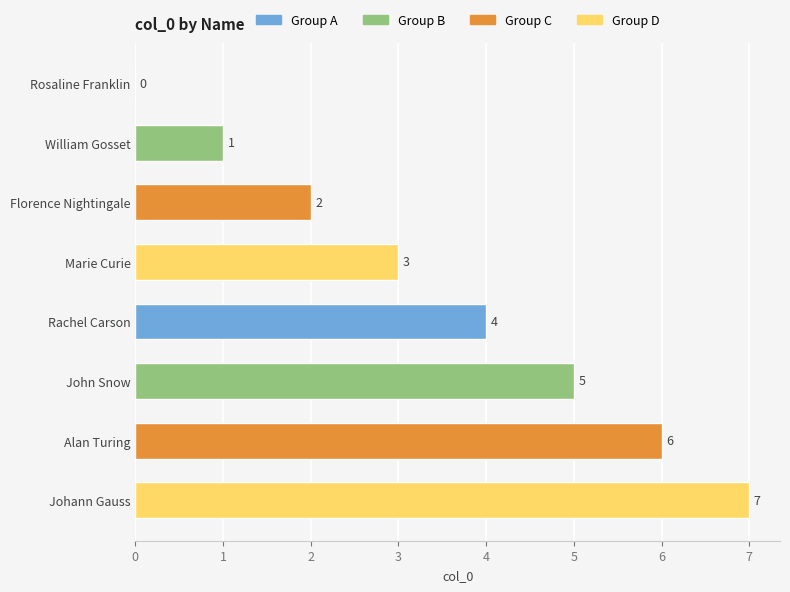

How many positive values are there?

7